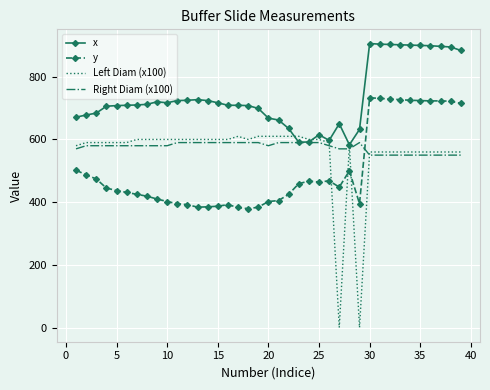

Which series has the widest spread of values?

Left Diam (x100)